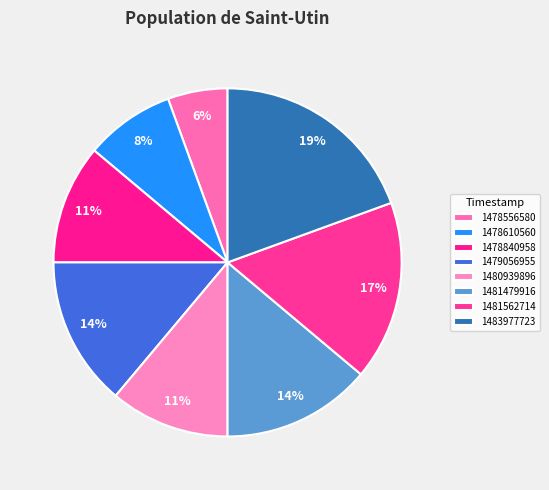

Which slice is the largest?

1483977723